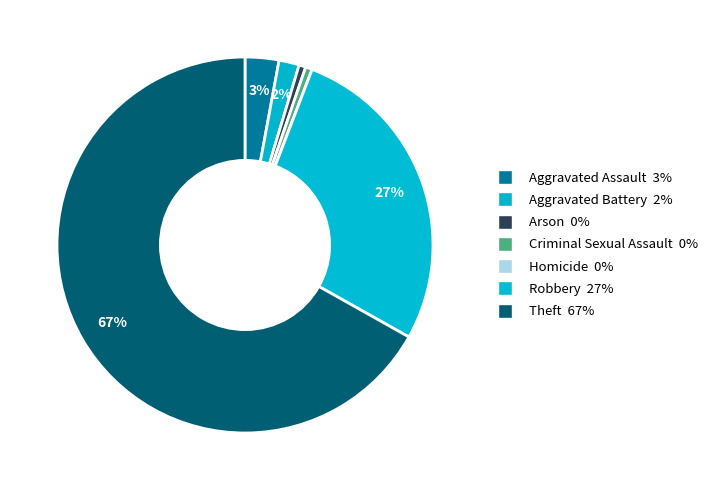

The Arson slice represents 11% of the pie. True or false?

False